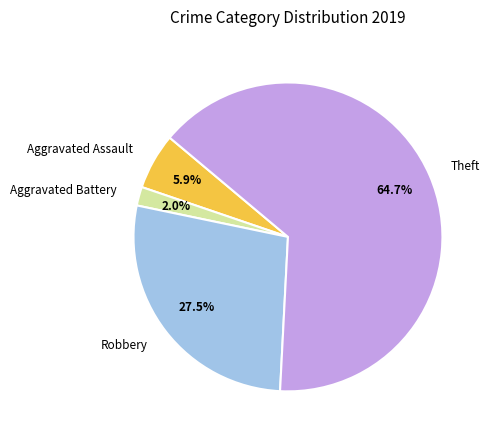

True or false: Aggravated Battery accounts for 2% of the total.

True